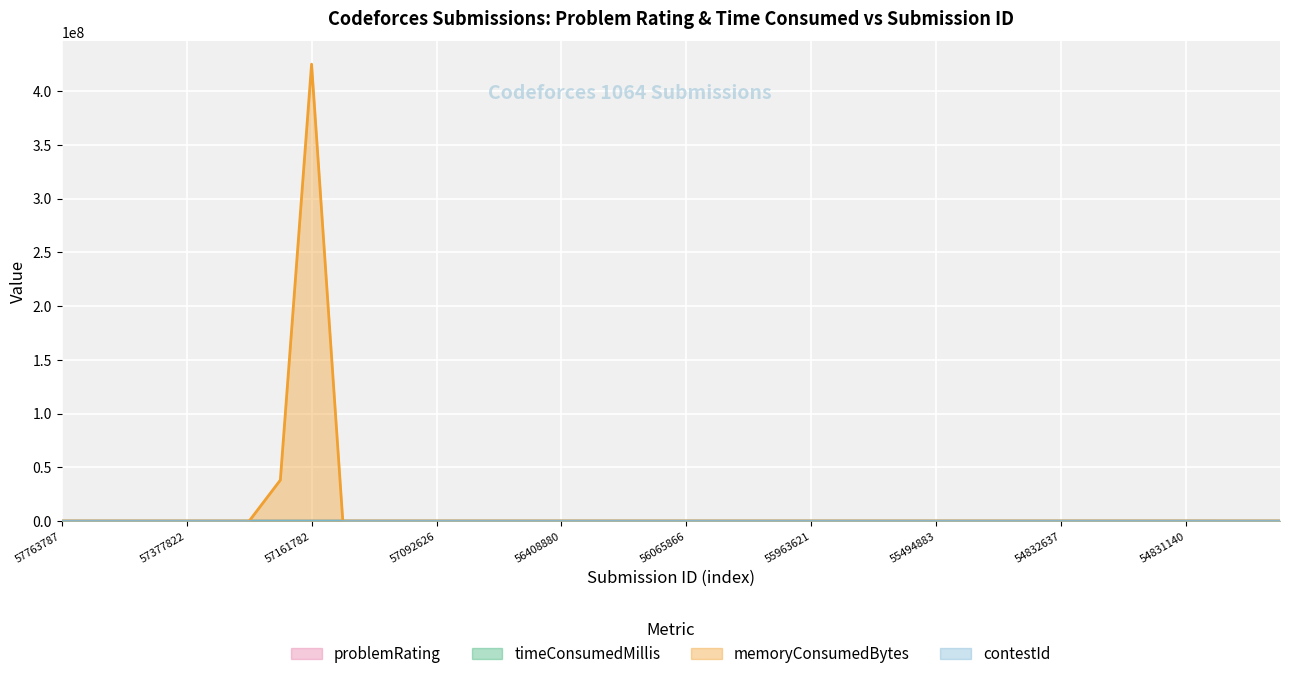

Which series has the widest spread of values?

memoryConsumedBytes